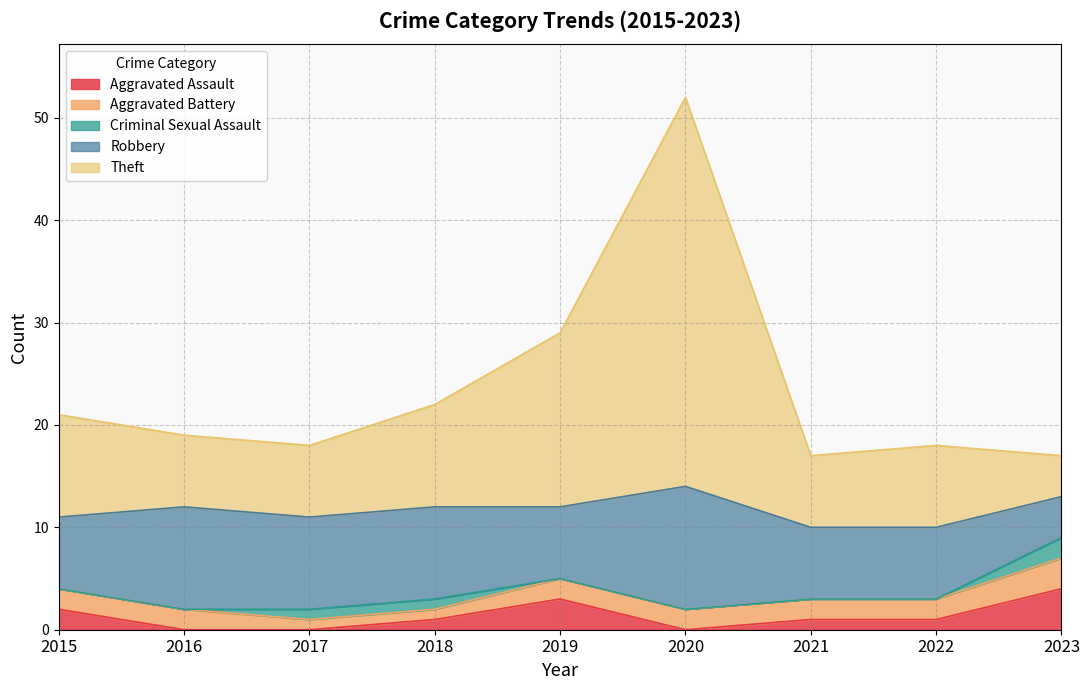

How many Robbery values are between 7 and 9?

6